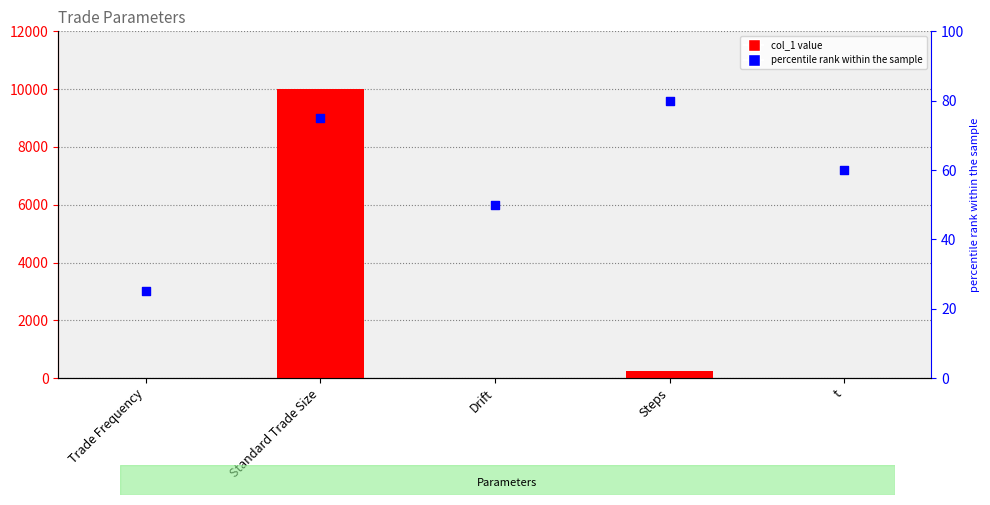

What are all the series names shown in the legend?

col_1, percentile rank within the sample